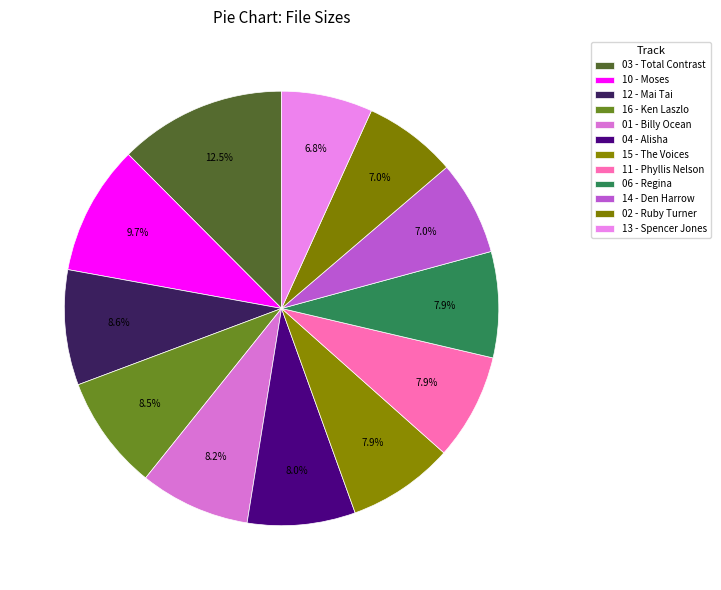

What is the total percentage of 01 - Billy Ocean and 16 - Ken Laszlo?

16.7%